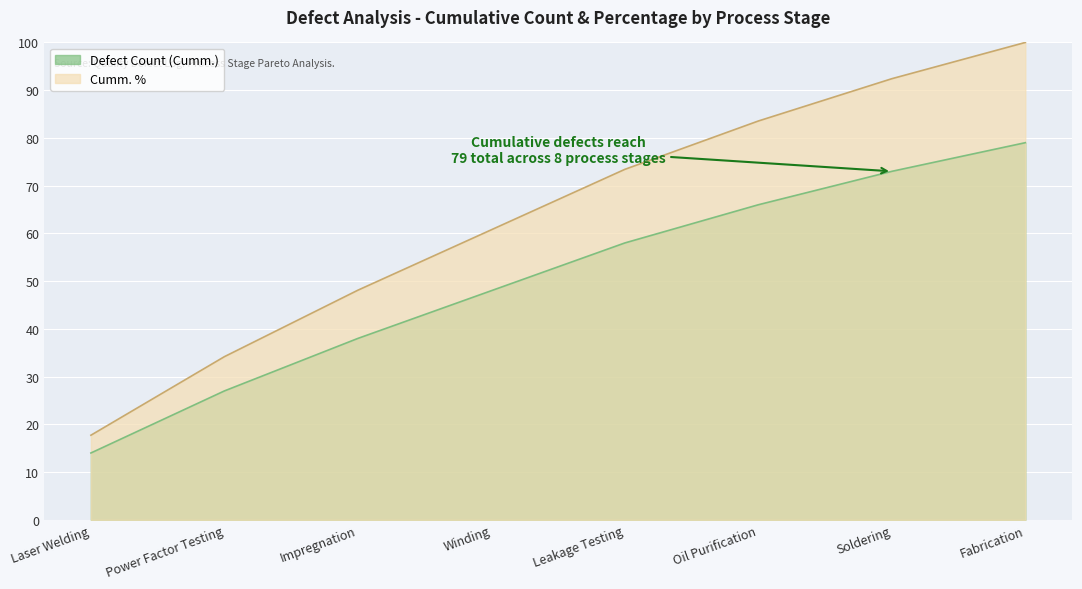

Which series has the largest range (max minus min)?

Cumm. %